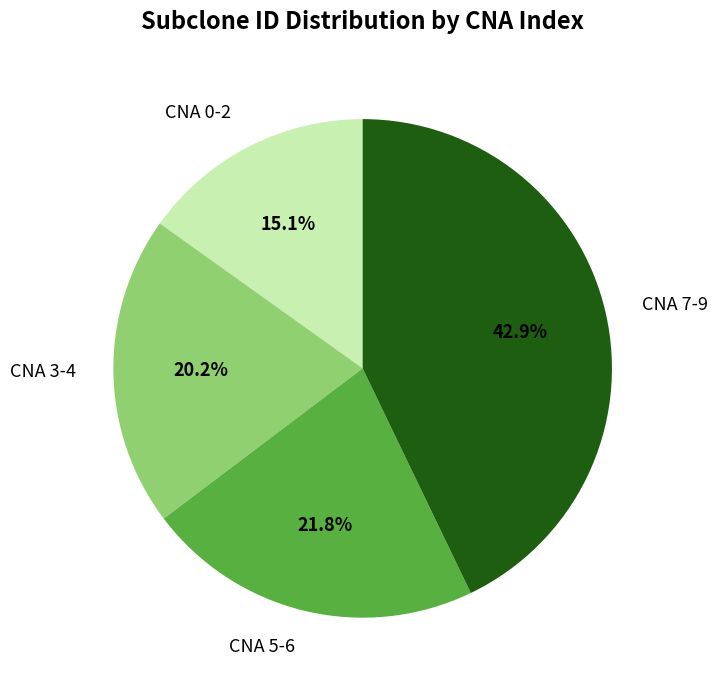

What is the smallest slice in the pie chart?

CNA 0-2